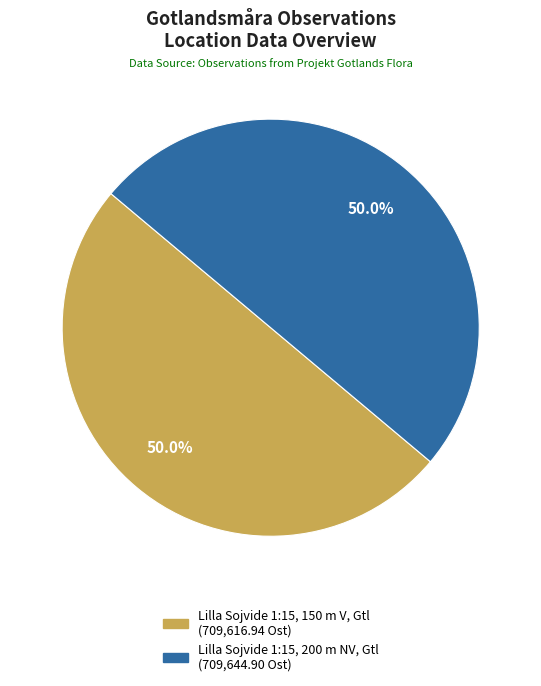

What is the ratio of the value at Lilla Sojvide 1:15, 200 m NV, Gtl to the value at Lilla Sojvide 1:15, 150 m V, Gtl?

1.0